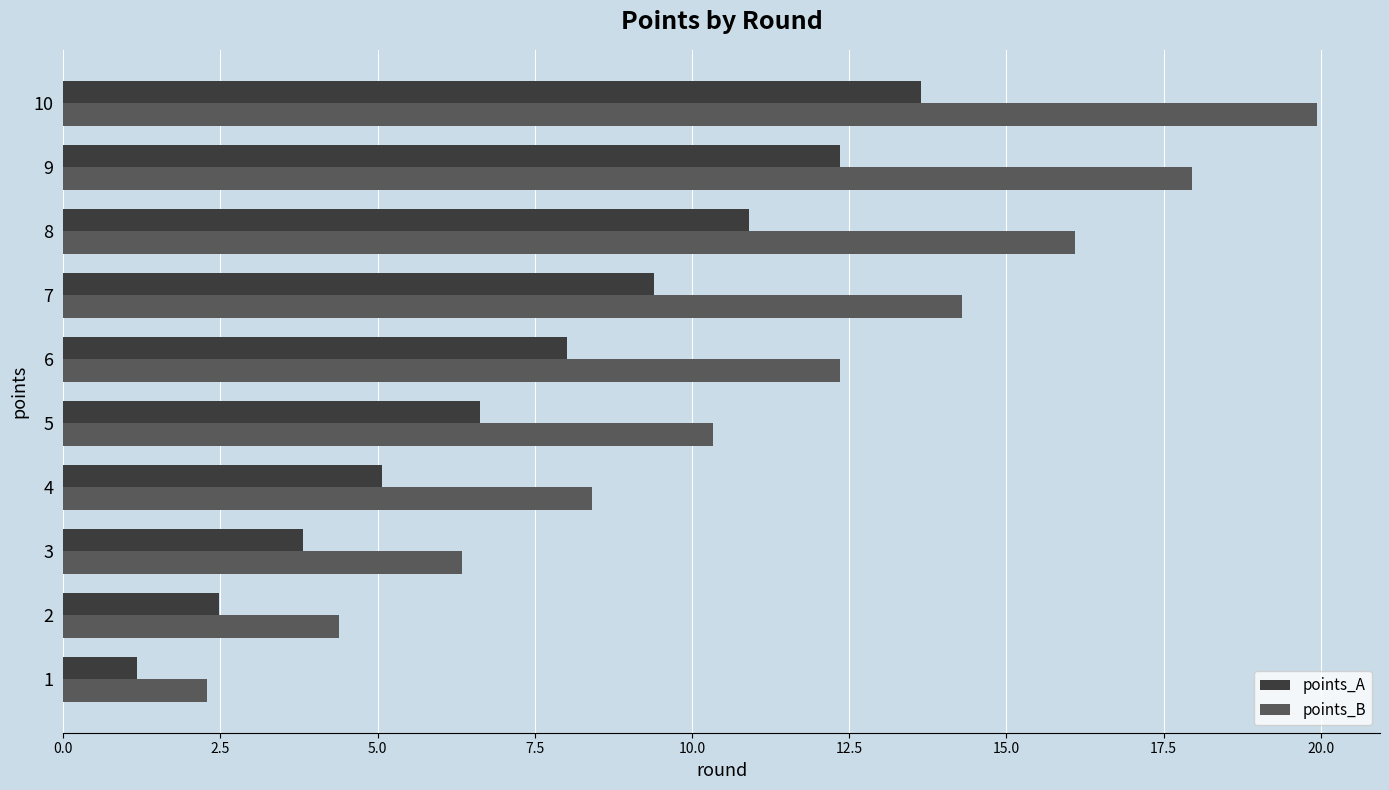

Which series has the widest spread of values?

points_B